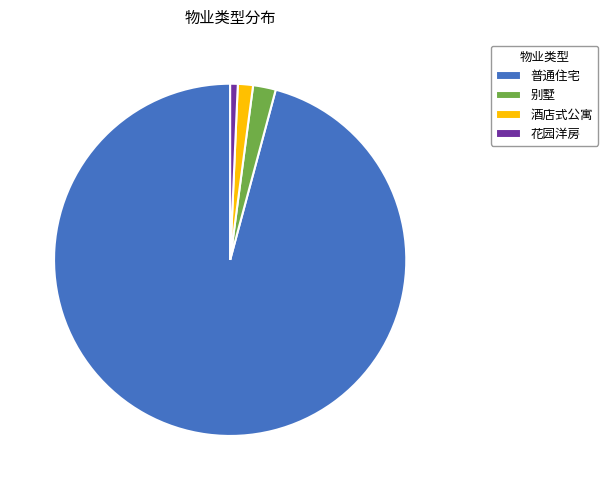

The 花园洋房 slice represents 9% of the pie. True or false?

False